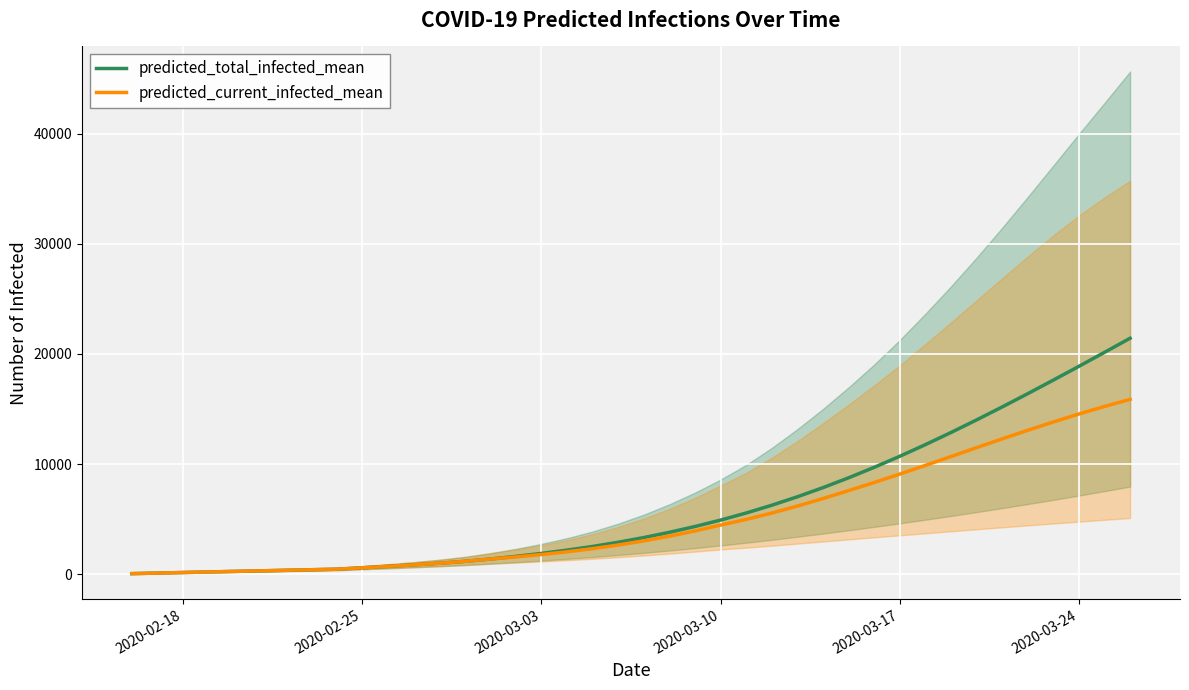

What is the maximum value for predicted_current_infected_mean?

15869